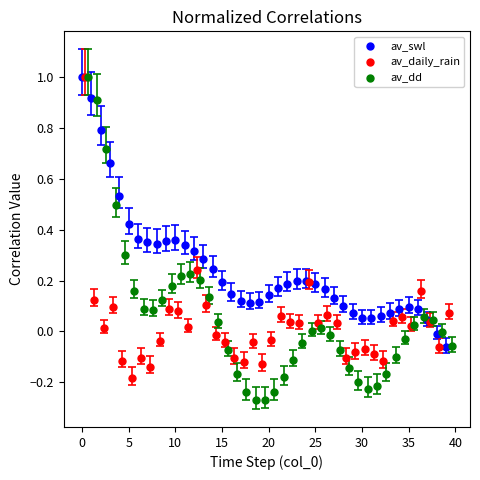

Which series has the largest Y range (max minus min)?

av_dd